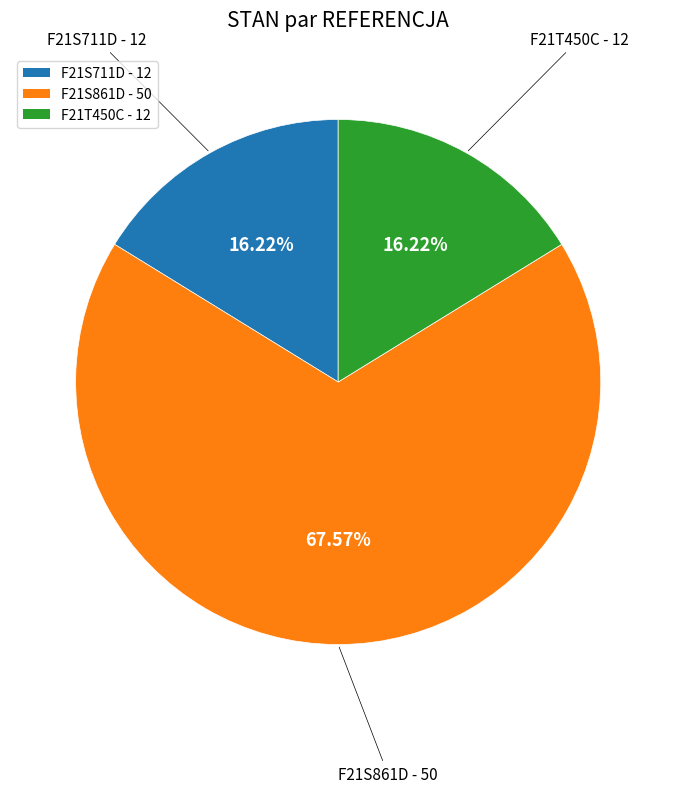

How much of the chart is everything except F21S711D?

83.8%